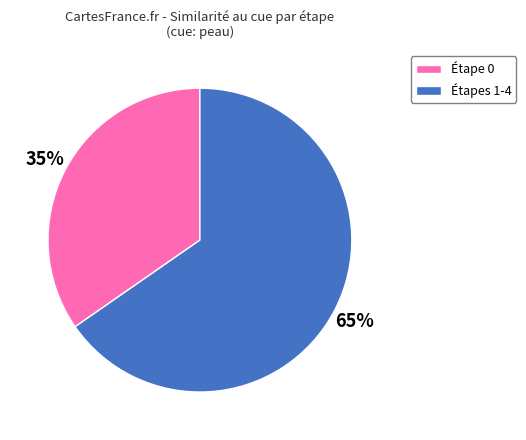

How many slices are in this pie chart?

2